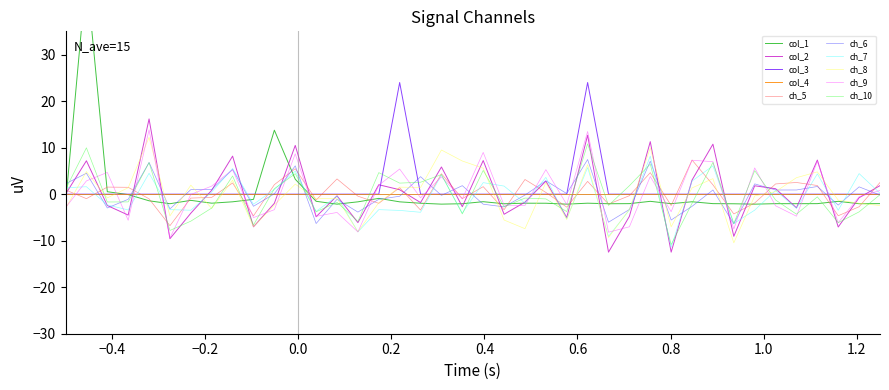

What is the minimum value for ch_9?

-9.4